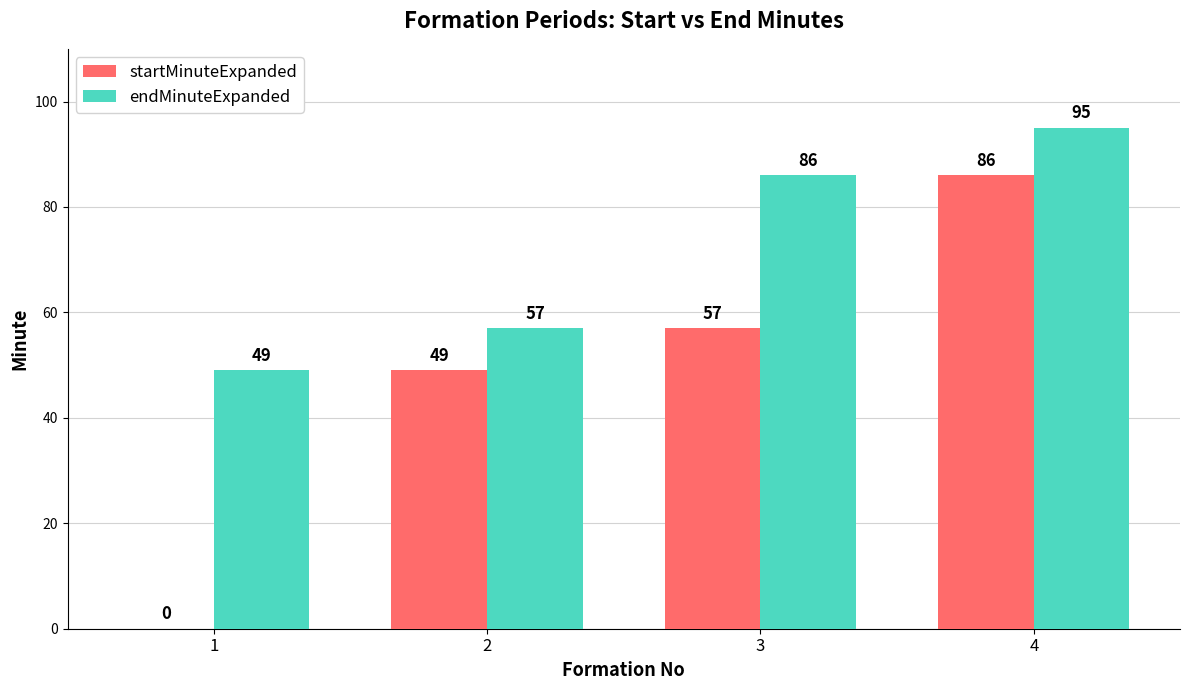

Reading right to left, what are all the values shown in this chart?

startMinuteExpanded: 4=86	3=57	2=49	1=0
endMinuteExpanded: 4=95	3=86	2=57	1=49